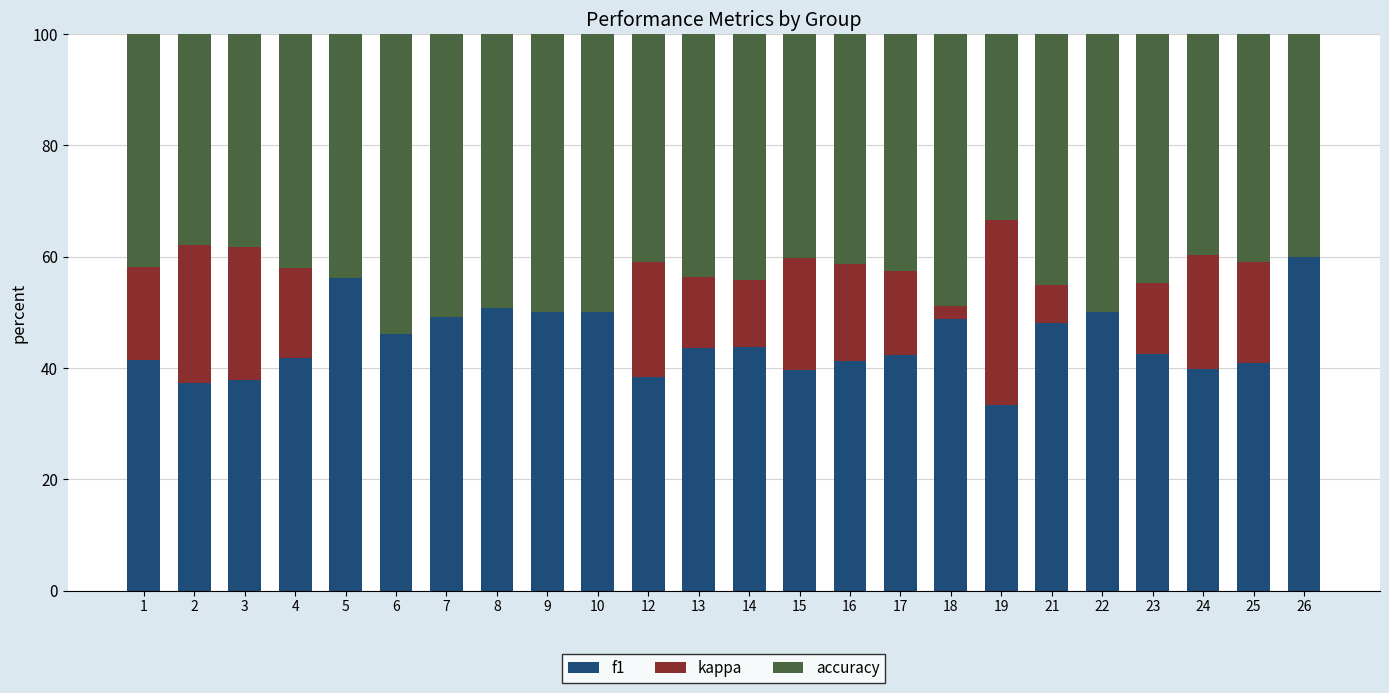

What is the total value across all series at 16?

100.0